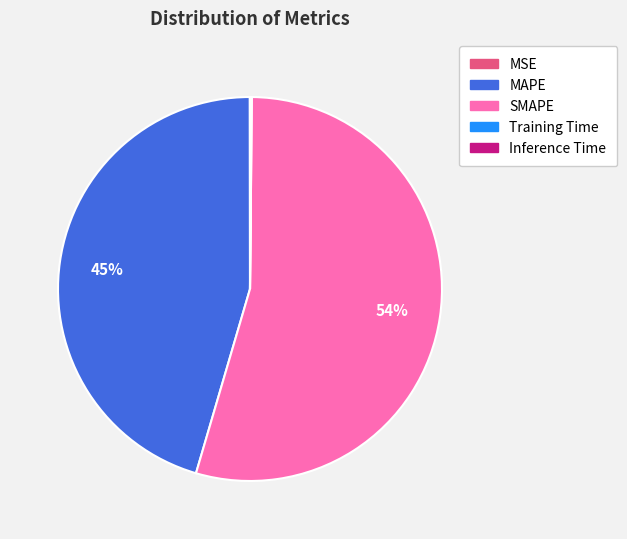

Which slice is the largest?

SMAPE